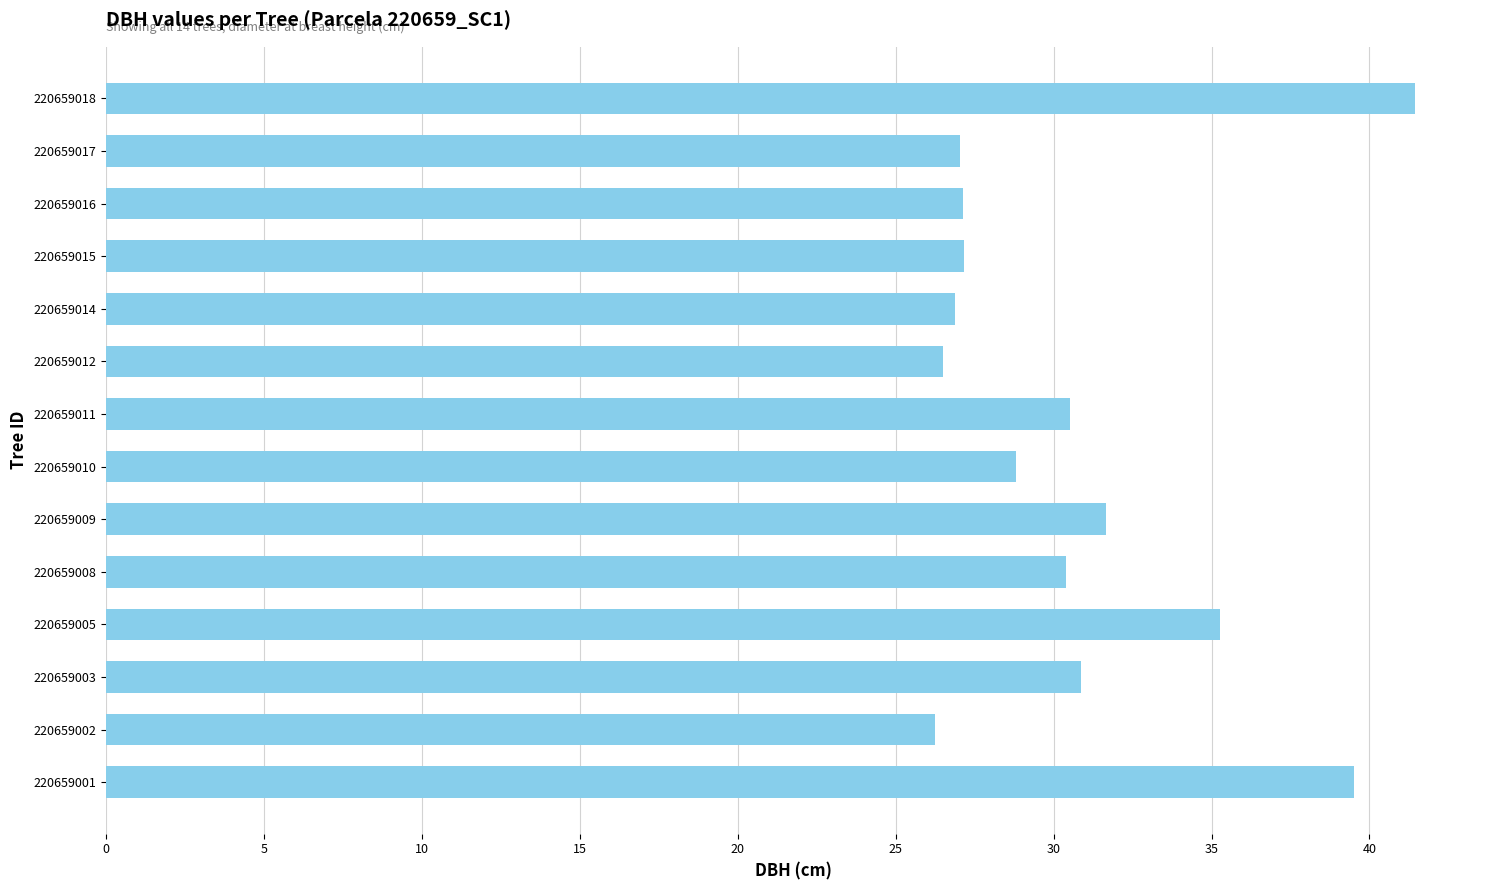

What is the difference between the values at 220659012 and 220659018?

14.9